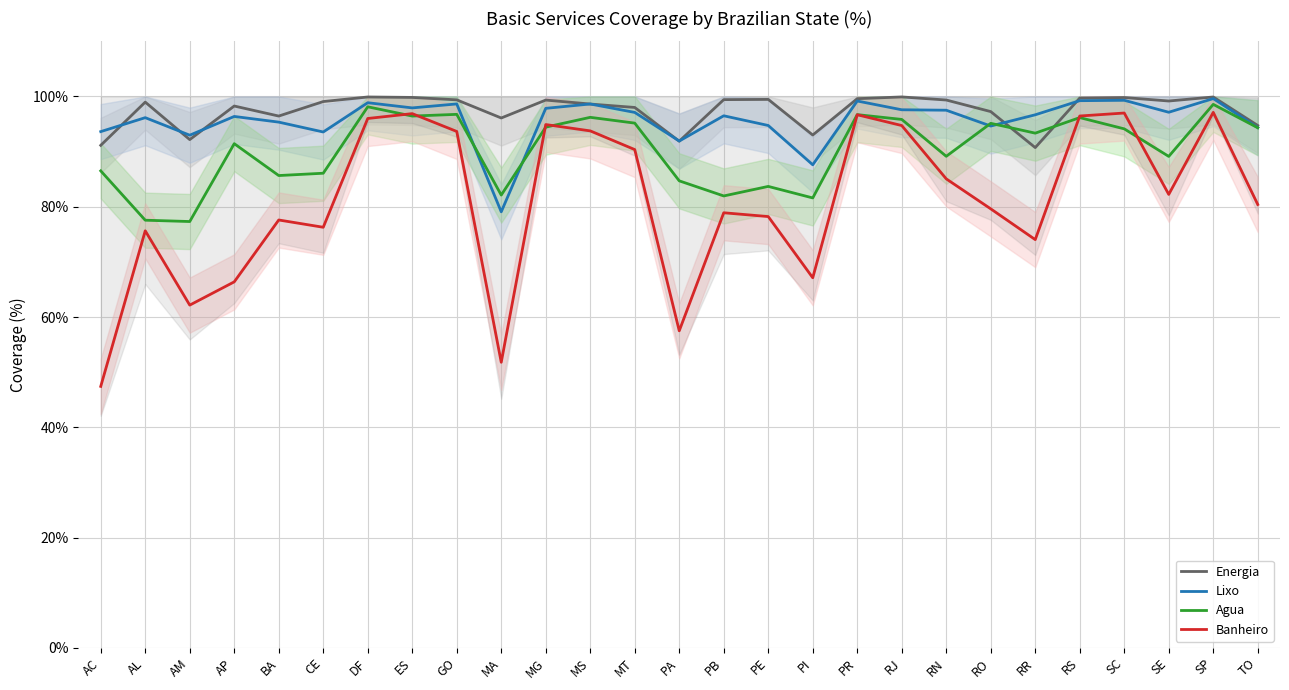

How many times do Energia and Lixo cross each other?

9